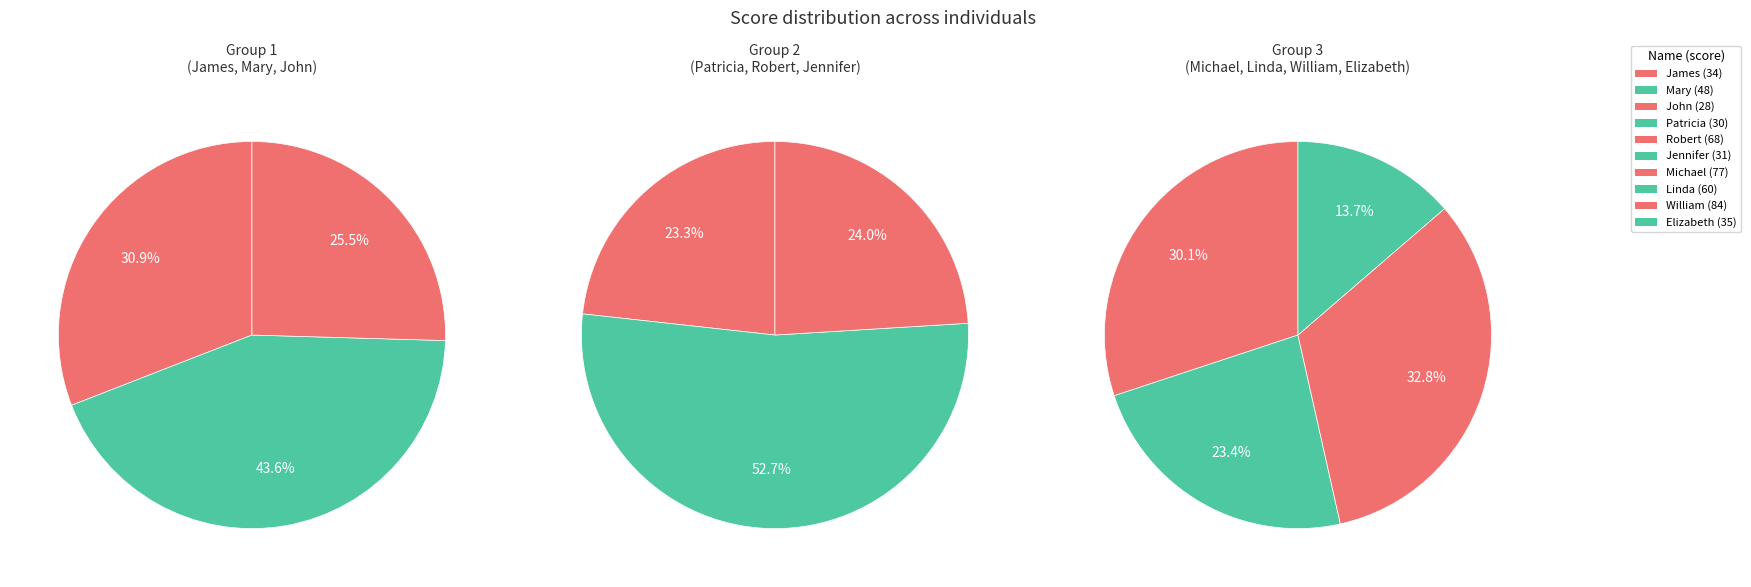

True or false: William accounts for 26% of the total.

False